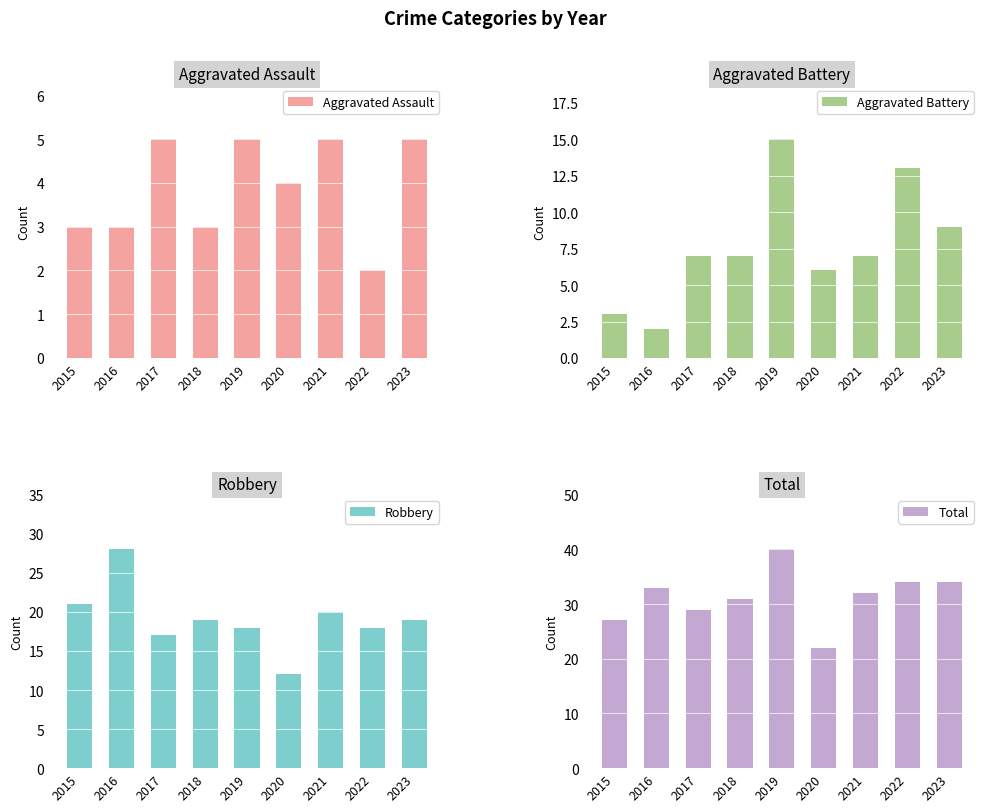

What is the average value of the Aggravated Battery series?

8